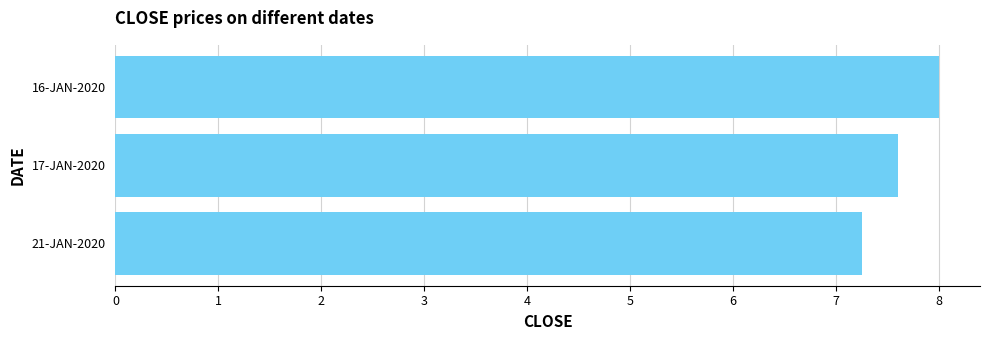

Which has a higher value, 21-JAN-2020 or 16-JAN-2020?

16-JAN-2020